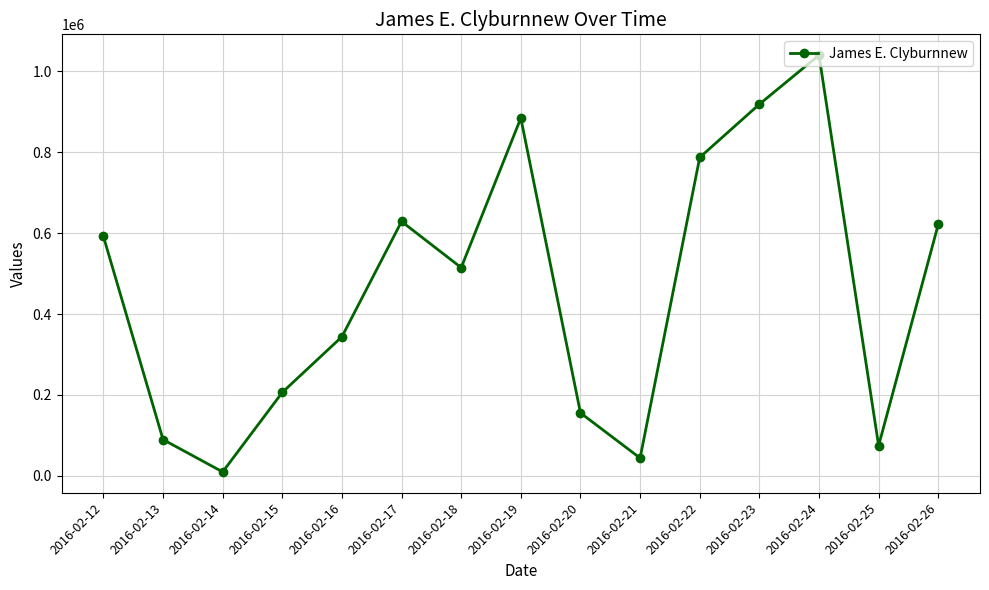

How many categories are shown in the chart?

15